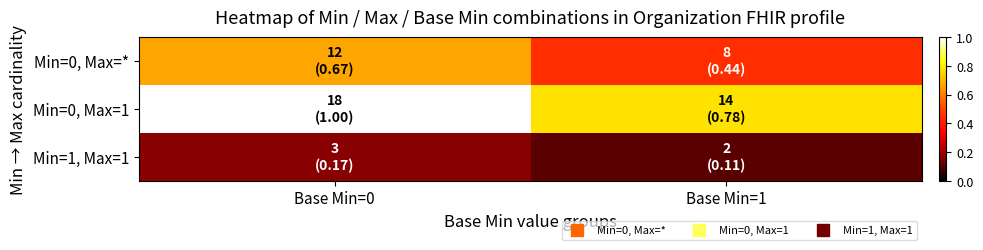

At Base Min=0, list the series in order from smallest to largest.

Min=1, Max=1, Min=0, Max=*, Min=0, Max=1